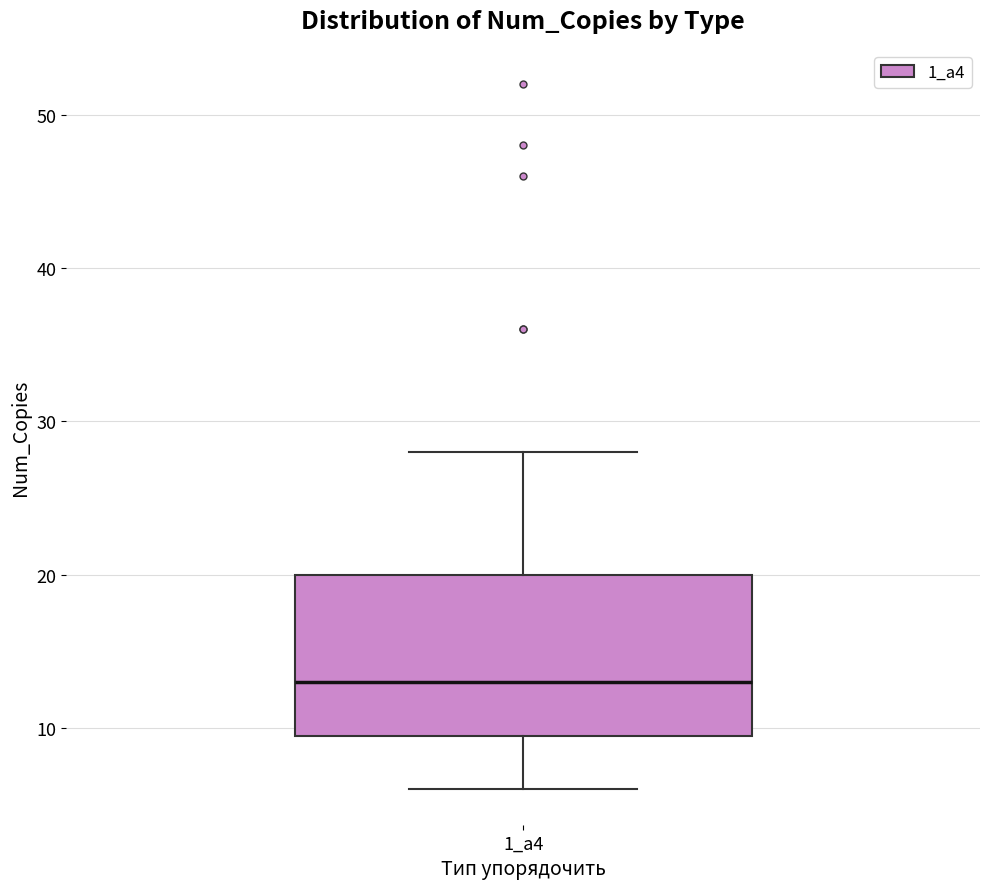

Read this box plot against the y-axis: the position of the median line, the range covered by the box, and the ends of both whiskers. The values are not printed on the chart, so give them approximately, as read against the axis.

median 13, box 10 to 20, whiskers 6 to 28